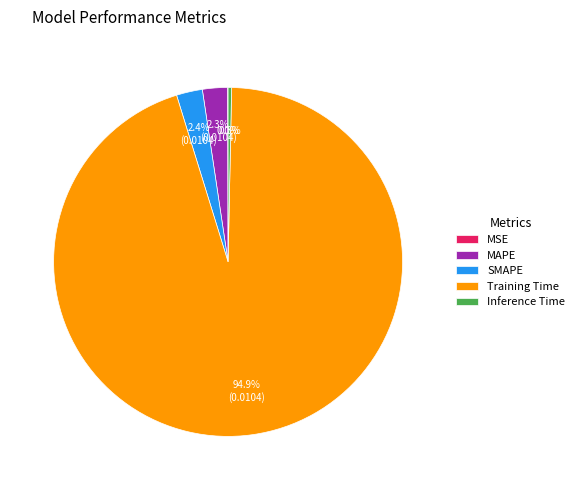

Is there any slice that represents more than half of the pie?

Yes